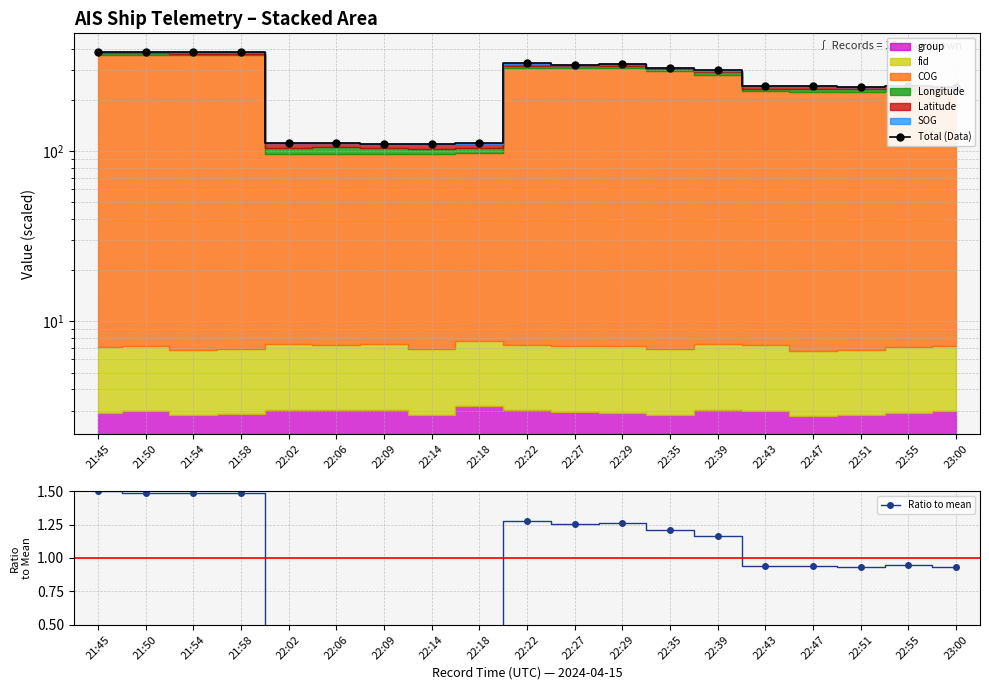

True or false: Total (Data) and Ratio to mean intersect in this chart.

False